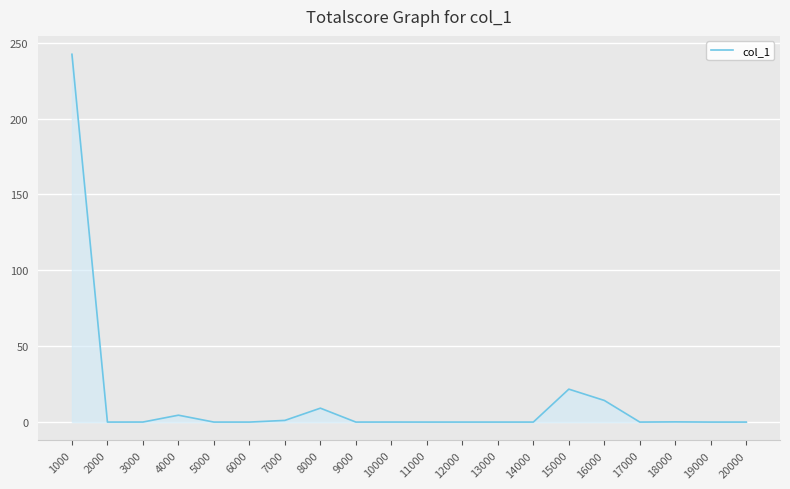

True or false: the data shows -166.7 at 12000.

False